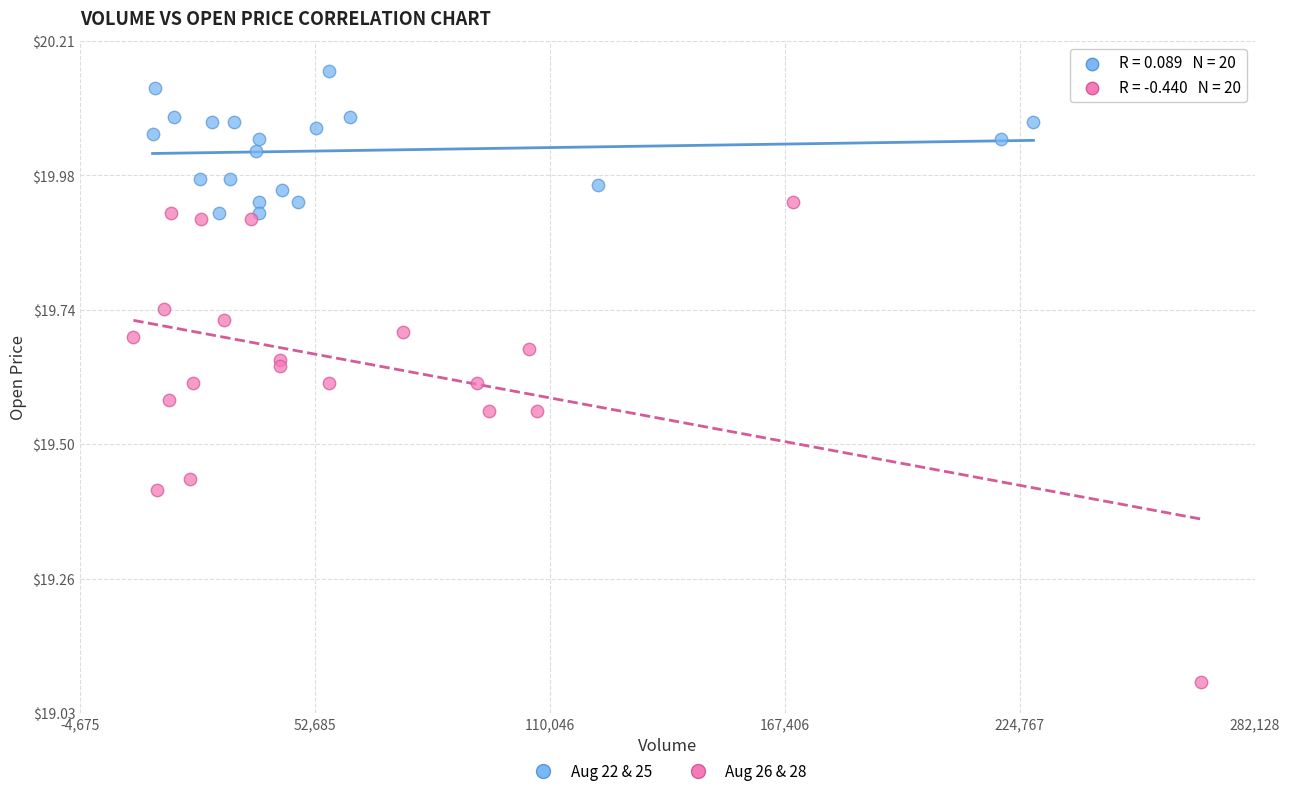

Which series reaches the maximum Y coordinate?

Aug 22 & 25